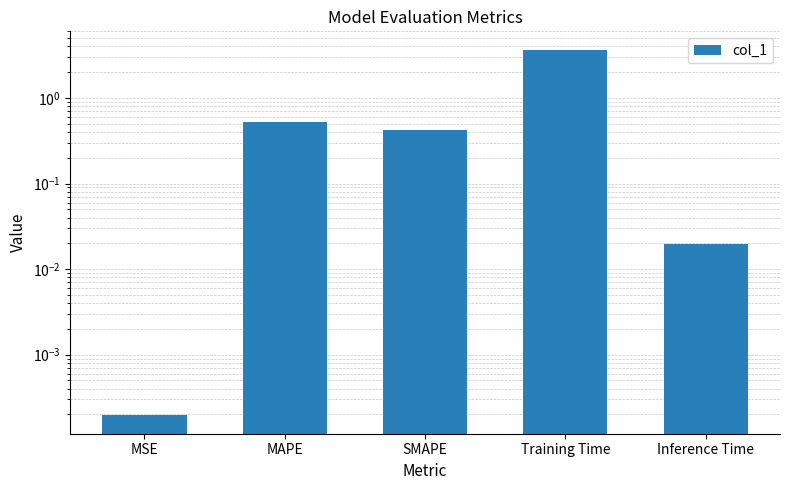

Are the bars grouped side by side (vs. stacked)?

No